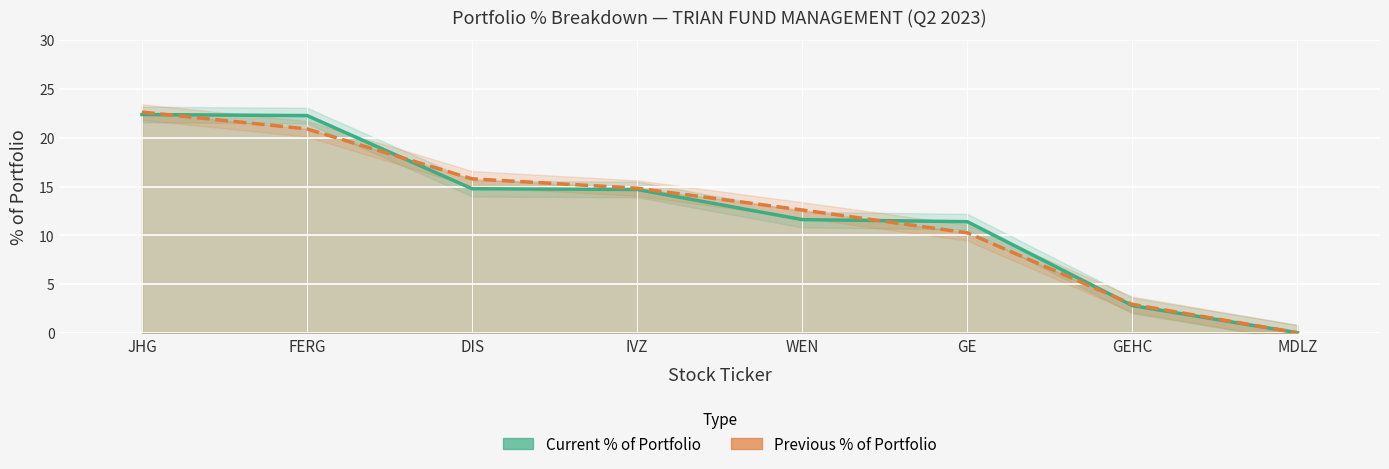

Reading left to right, list all the values displayed in this chart.

Current % of Portfolio: JHG=22.4	FERG=22.3	DIS=14.8	IVZ=14.7	WEN=11.6	GE=11.4	GEHC=2.8	MDLZ=0.0
Previous % of Portfolio: JHG=22.6	FERG=20.9	DIS=15.8	IVZ=14.8	WEN=12.6	GE=10.3	GEHC=2.9	MDLZ=0.0